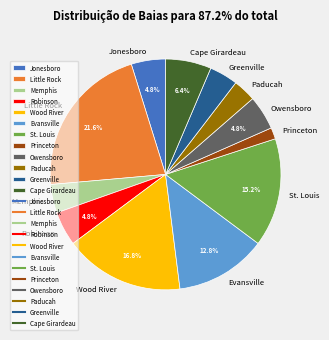

The Memphis slice represents 4% of the pie. True or false?

True